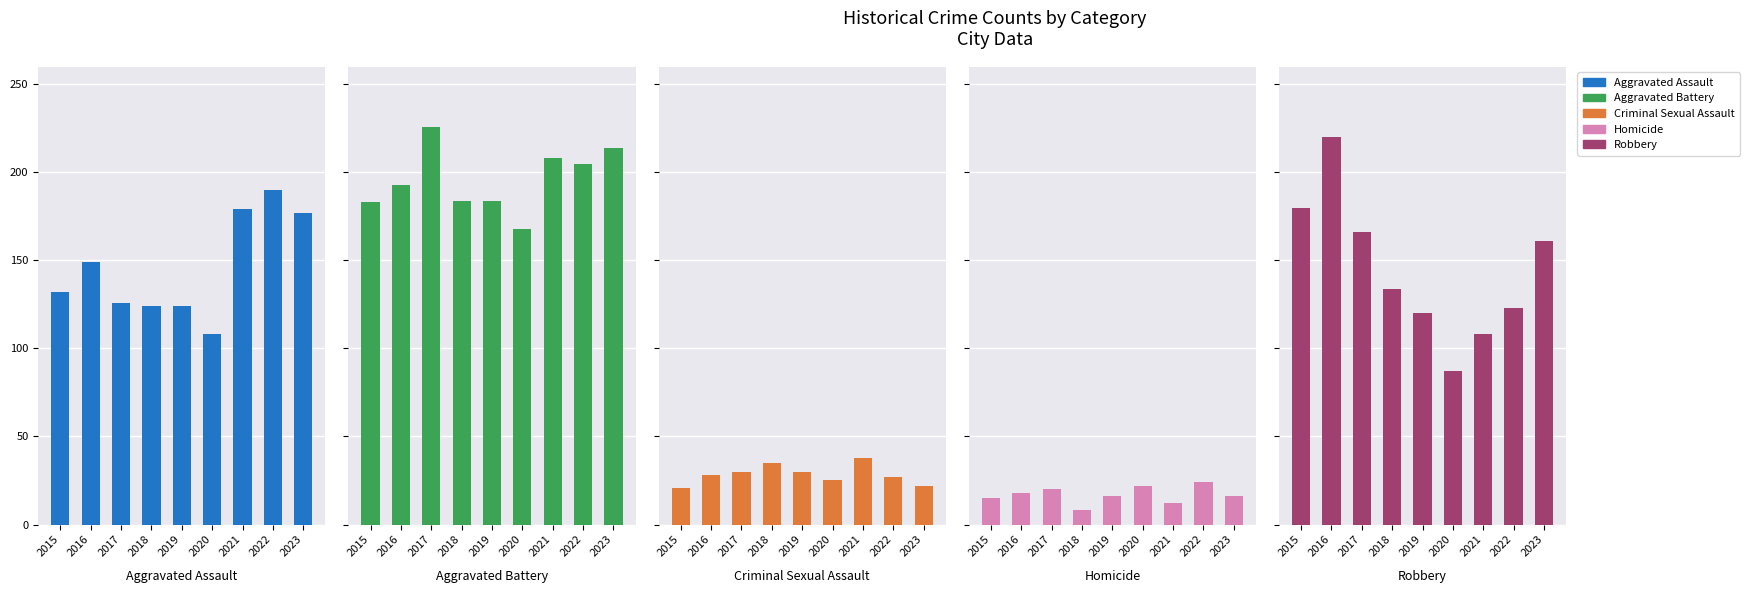

What is the minimum value for Homicide?

8